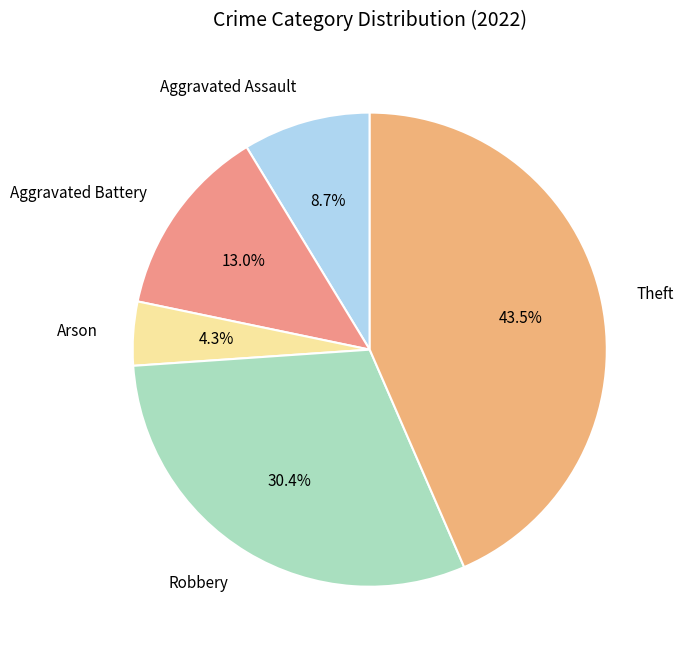

Rank the categories by value from highest to lowest.

Theft, Robbery, Aggravated Battery, Aggravated Assault, Arson